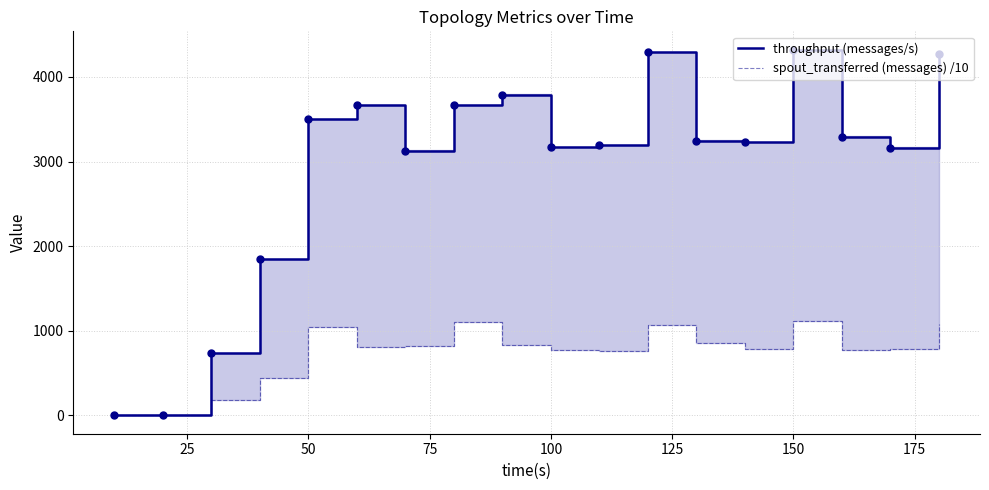

What is the difference between the maximum and minimum values in the spout_transferred (messages) /10 series?

1110